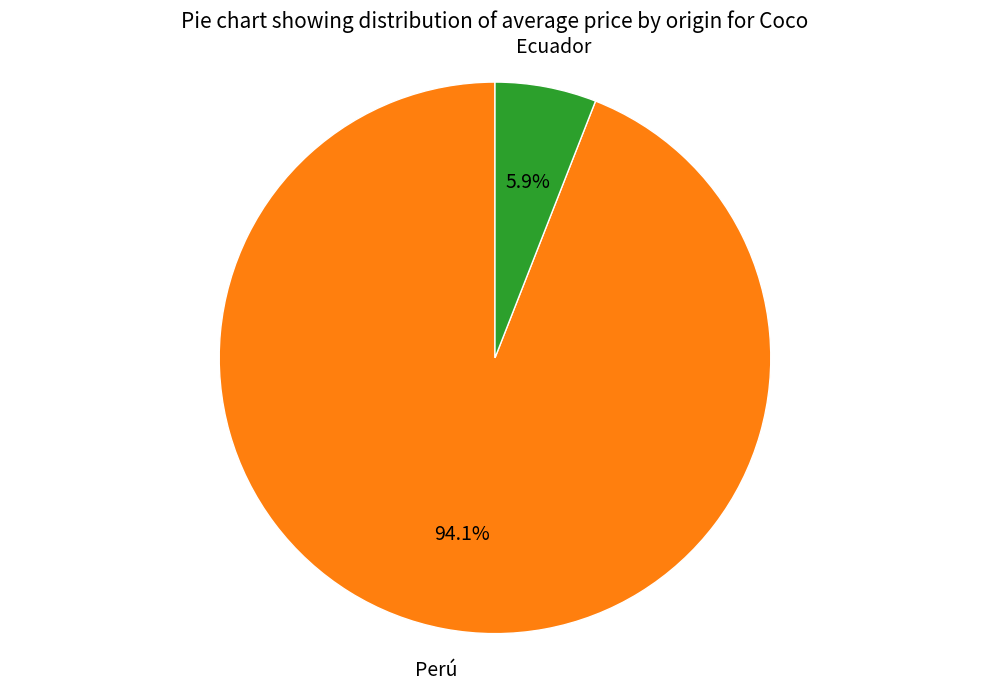

Count the number of slices in the pie.

2